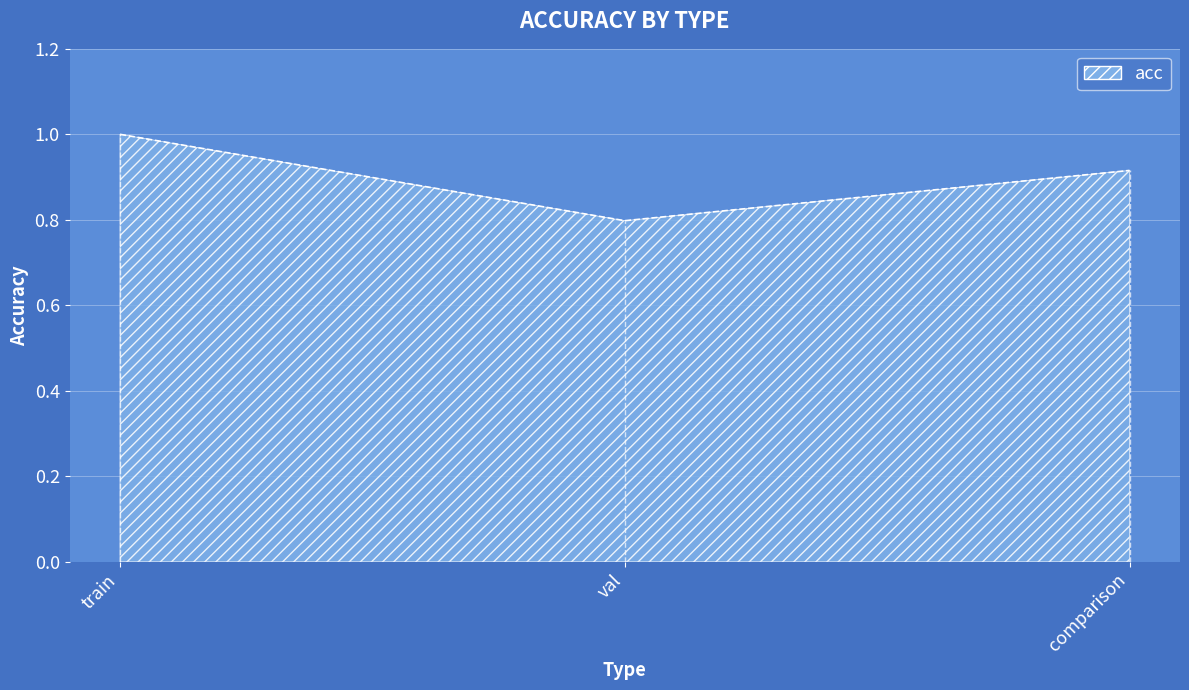

Does the chart display data point markers on the line(s)?

No